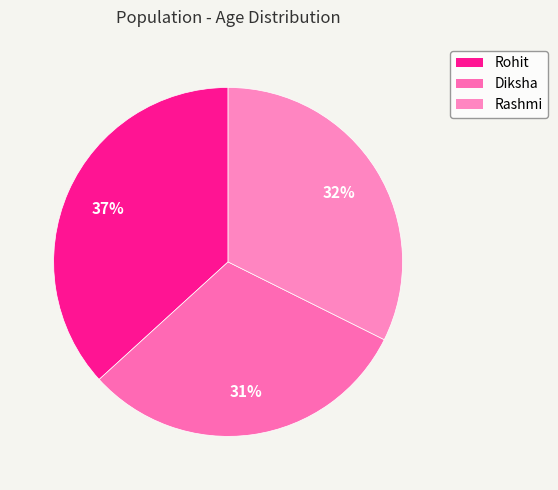

The Diksha slice represents 31% of the pie. True or false?

True